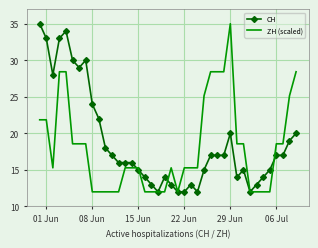

What is the lowest value of the CH series?

12.0